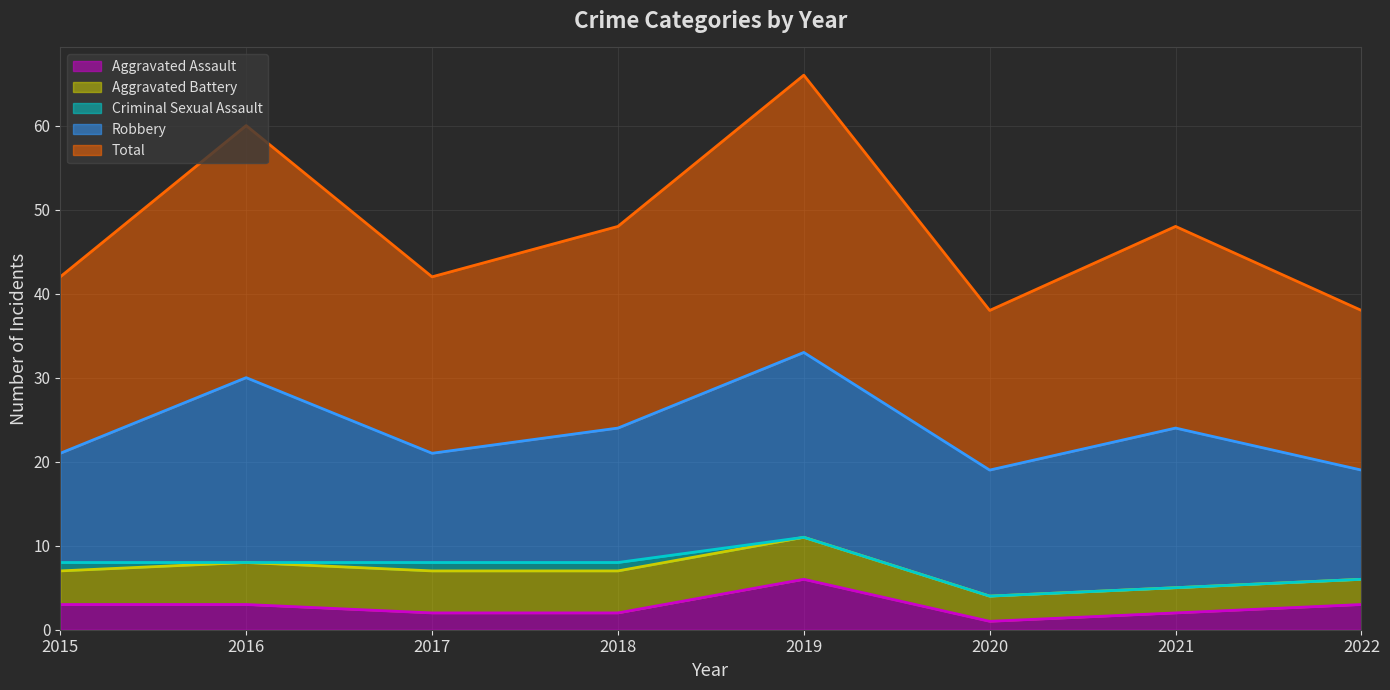

List the series in order of their peak value, lowest first.

Criminal Sexual Assault, Aggravated Battery, Aggravated Assault, Robbery, Total